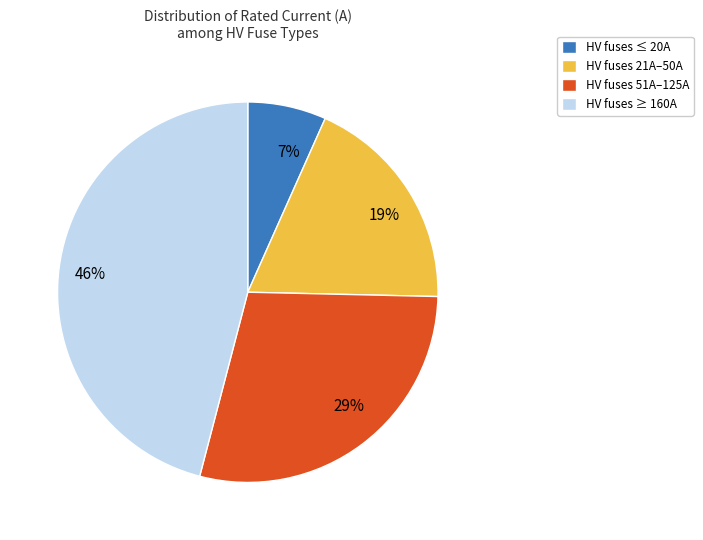

Rank the categories by value from lowest to highest.

HV fuses ≤ 20A, HV fuses 21A–50A, HV fuses 51A–125A, HV fuses ≥ 160A